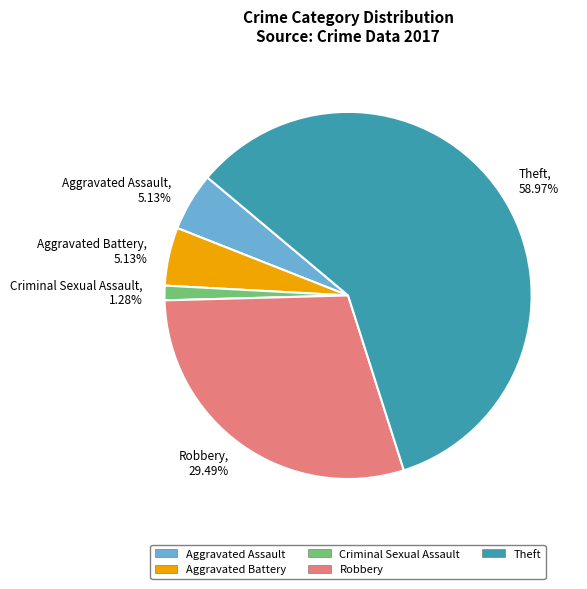

True or false: Aggravated Battery accounts for 5% of the total.

True